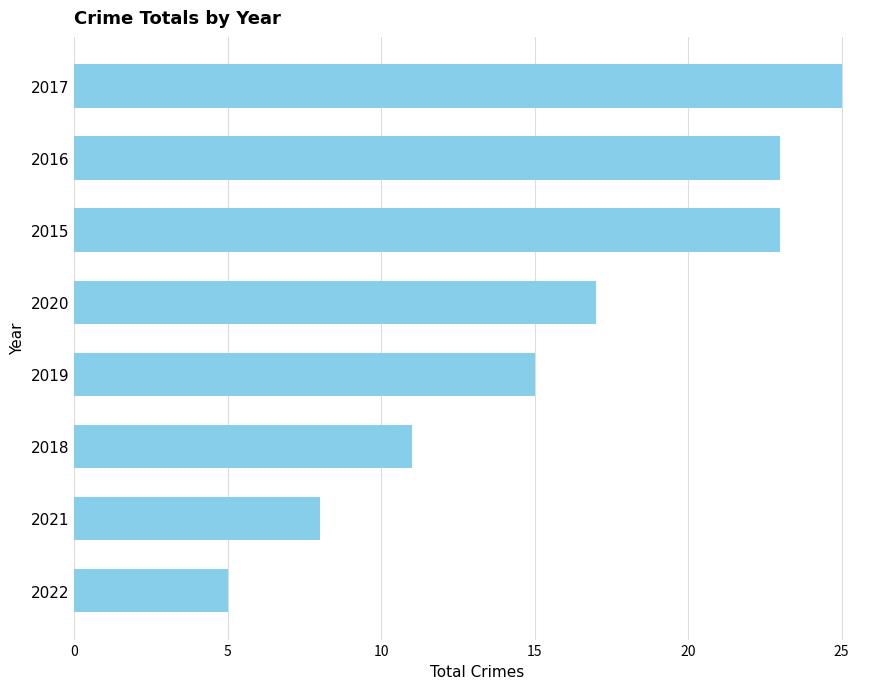

What is the minimum value shown in the chart?

5